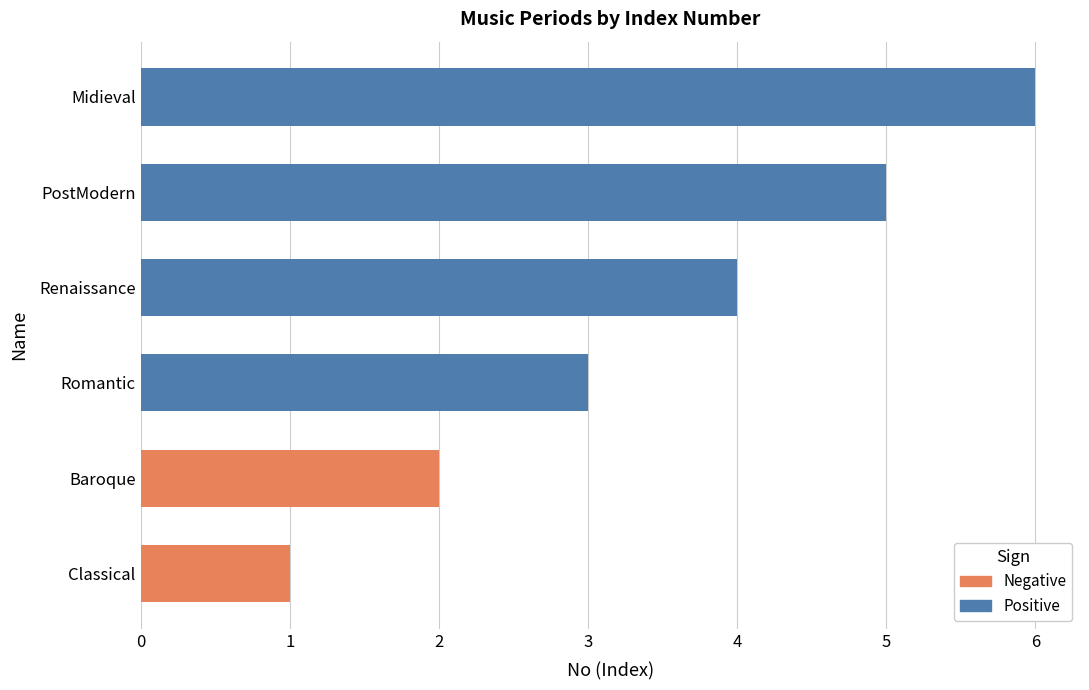

Reading right to left, what are all the values shown in this chart?

6	5	4	3	2	1